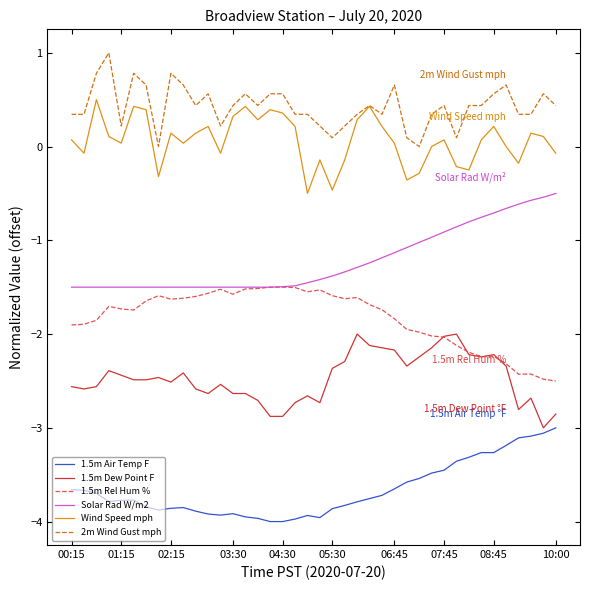

What is the lowest value of the Wind Speed mph series?

-0.5